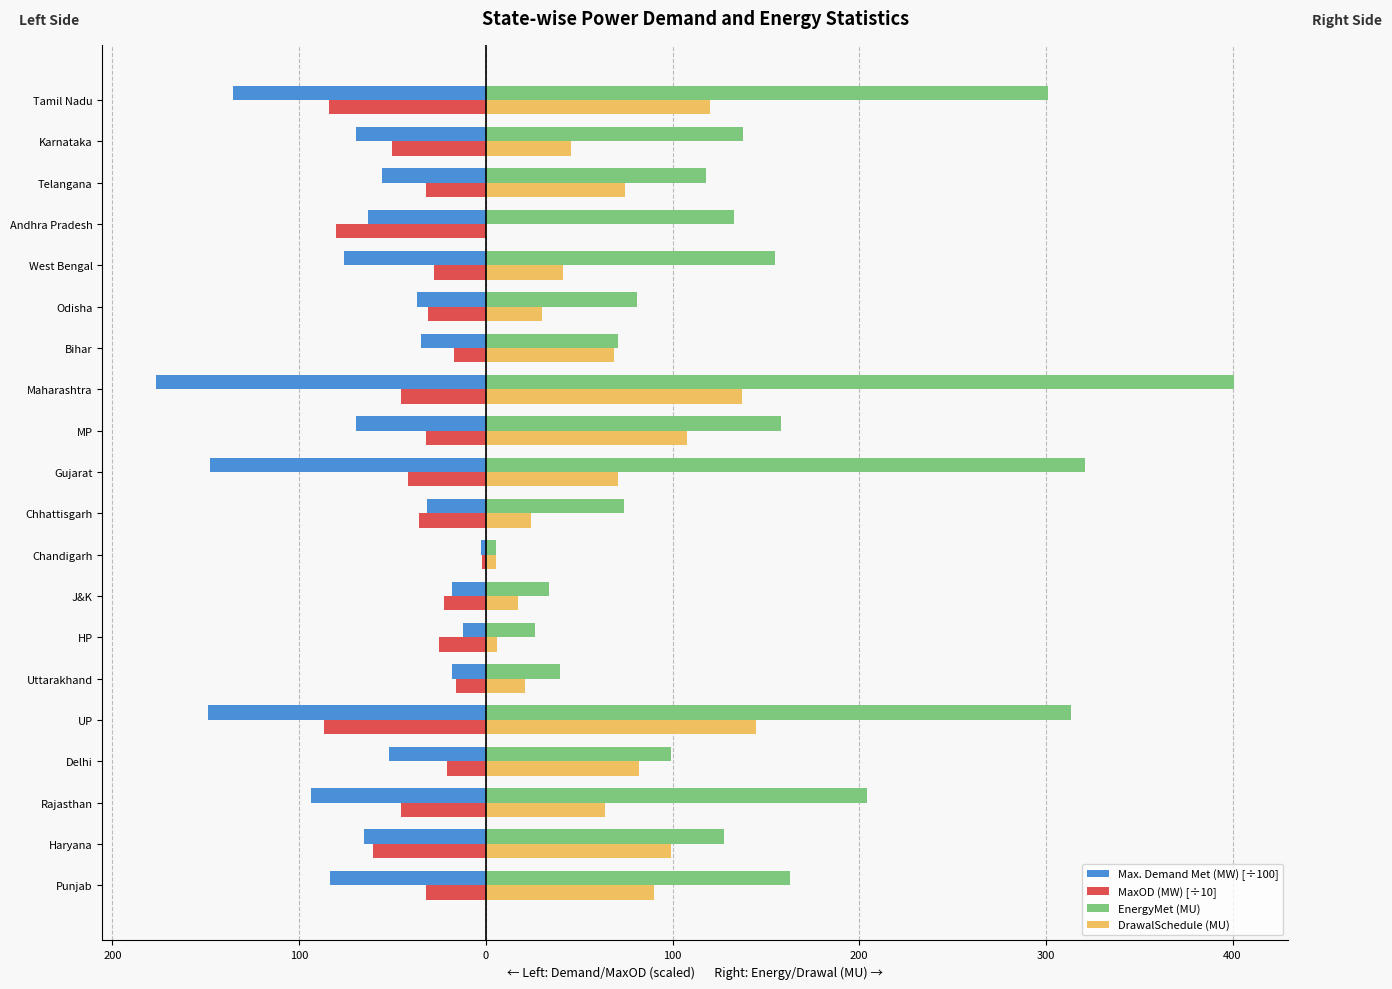

What are all the series names shown in the legend?

Max. Demand Met (MW) [÷100], MaxOD (MW) [÷10], EnergyMet (MU), DrawalSchedule (MU)